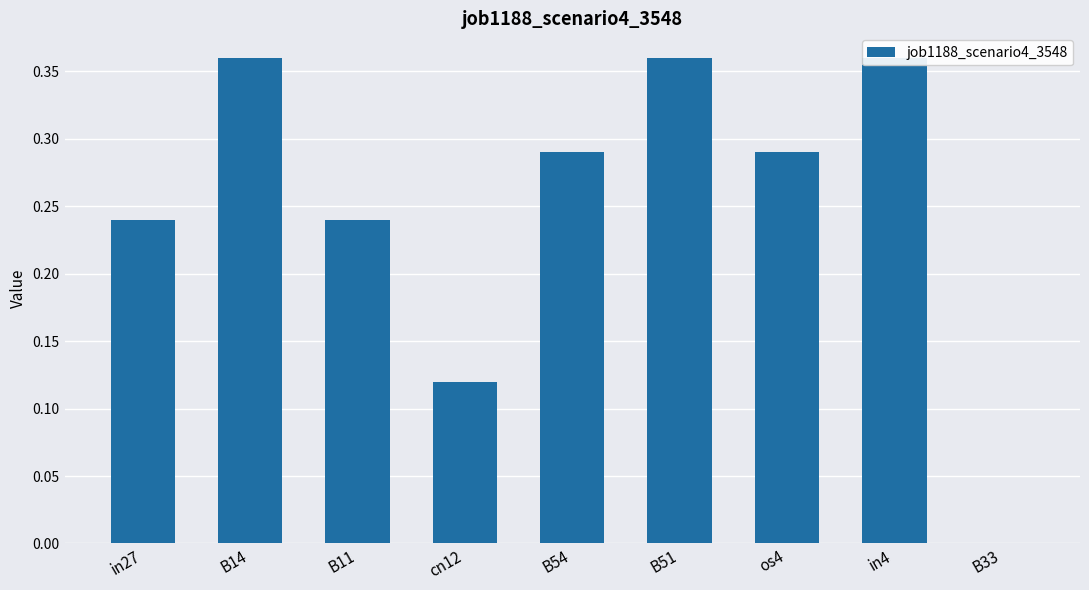

What is the average value?

0.3